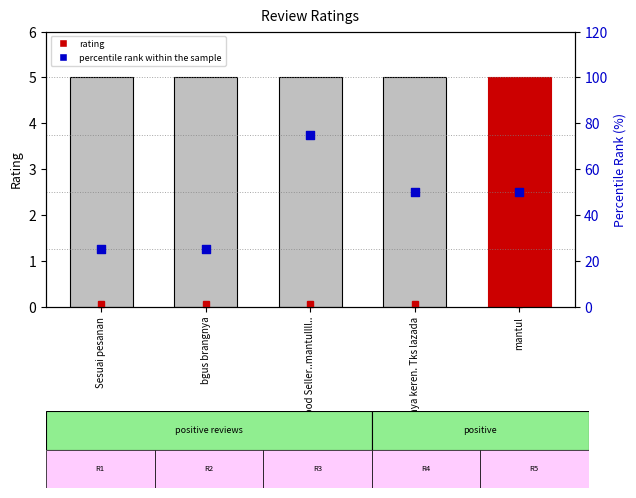

Which series reaches the minimum Y coordinate?

rating